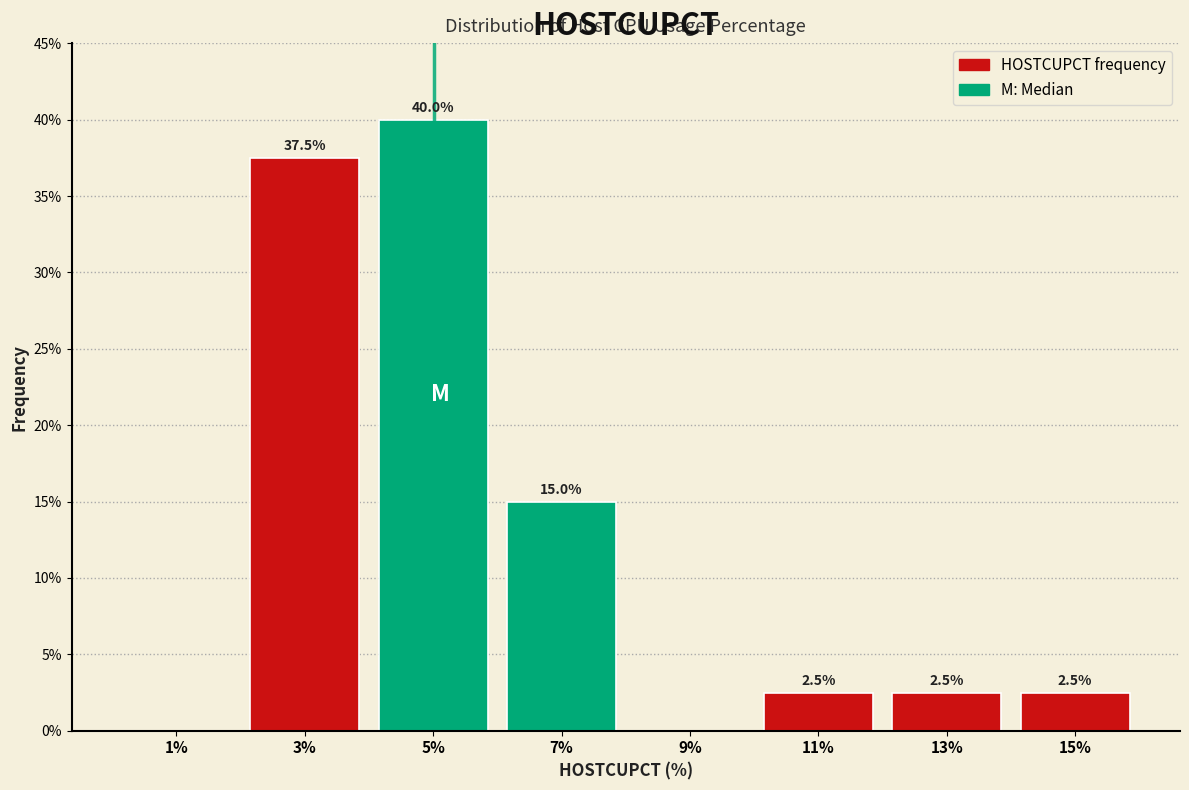

Which range on the x-axis has the tallest bar?

4 to 6